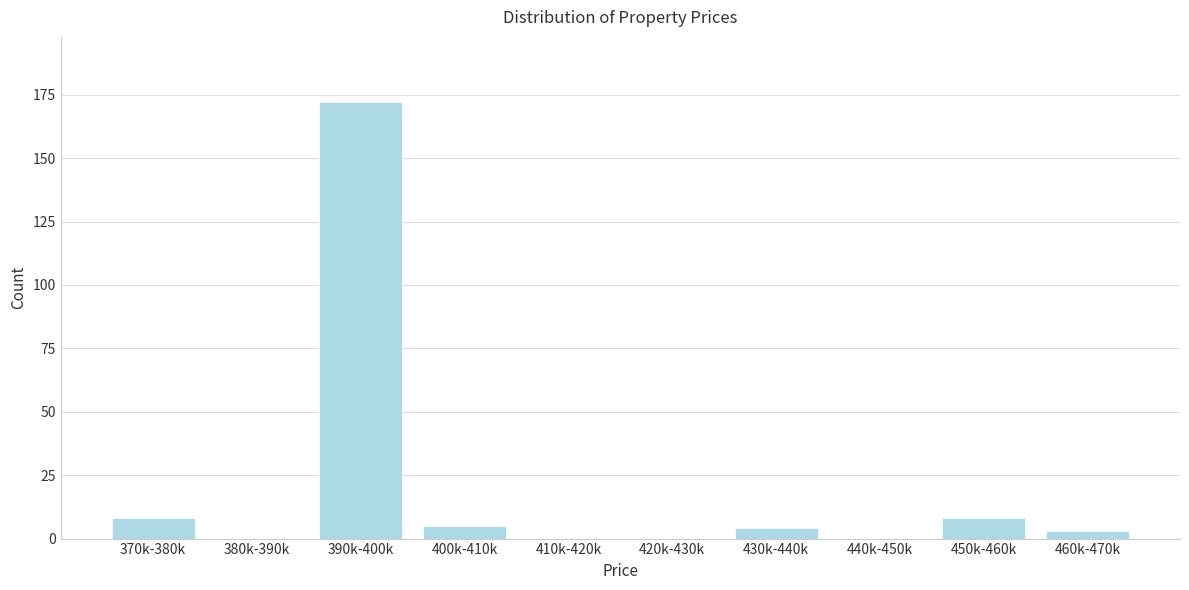

Reading left to right, transcribe all the data shown in this chart.

370k-380k=8	380k-390k=0	390k-400k=172	400k-410k=5	410k-420k=0	420k-430k=0	430k-440k=4	440k-450k=0	450k-460k=8	460k-470k=3